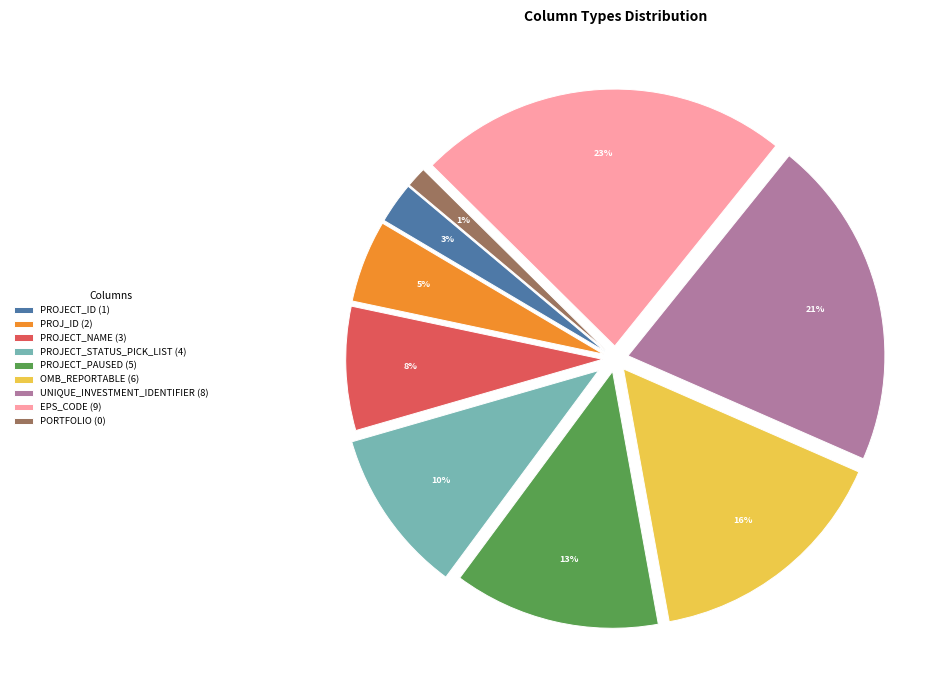

What is the smallest slice in the pie chart?

PORTFOLIO